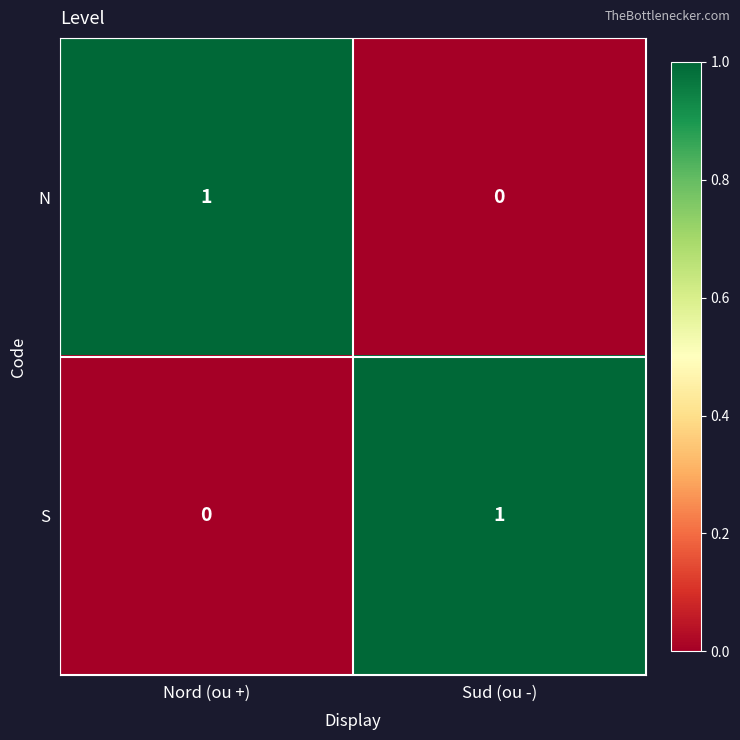

The S series shows -1 at Nord (ou +). True or false?

False